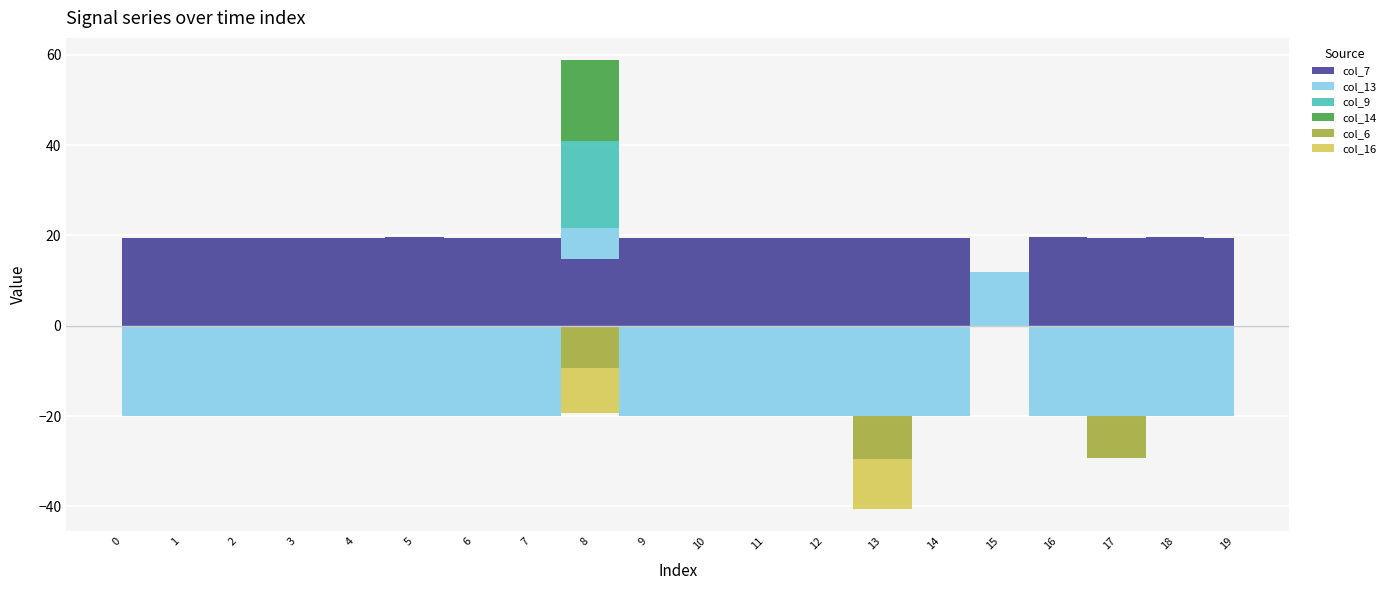

Count the number of categories in the chart.

20